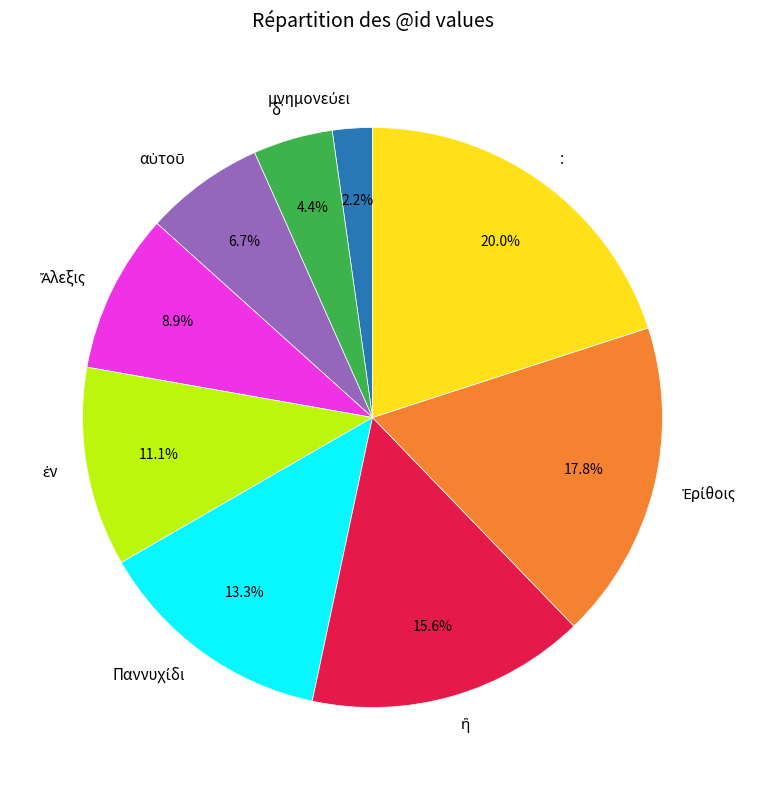

What is the largest slice in the pie chart?

: